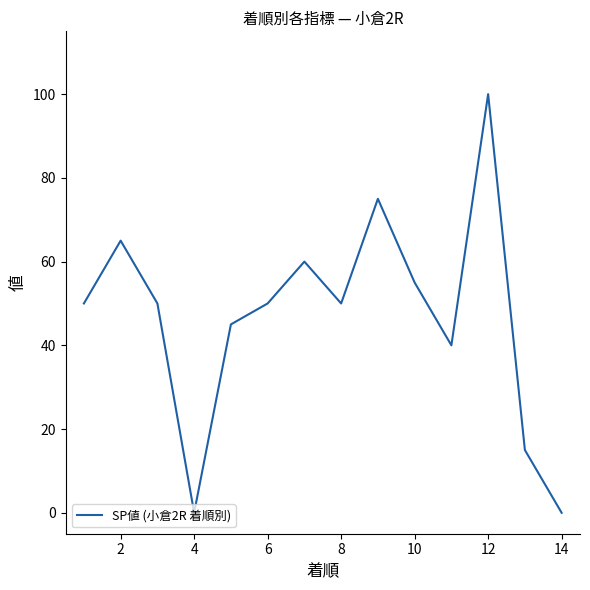

What is the average value?

47